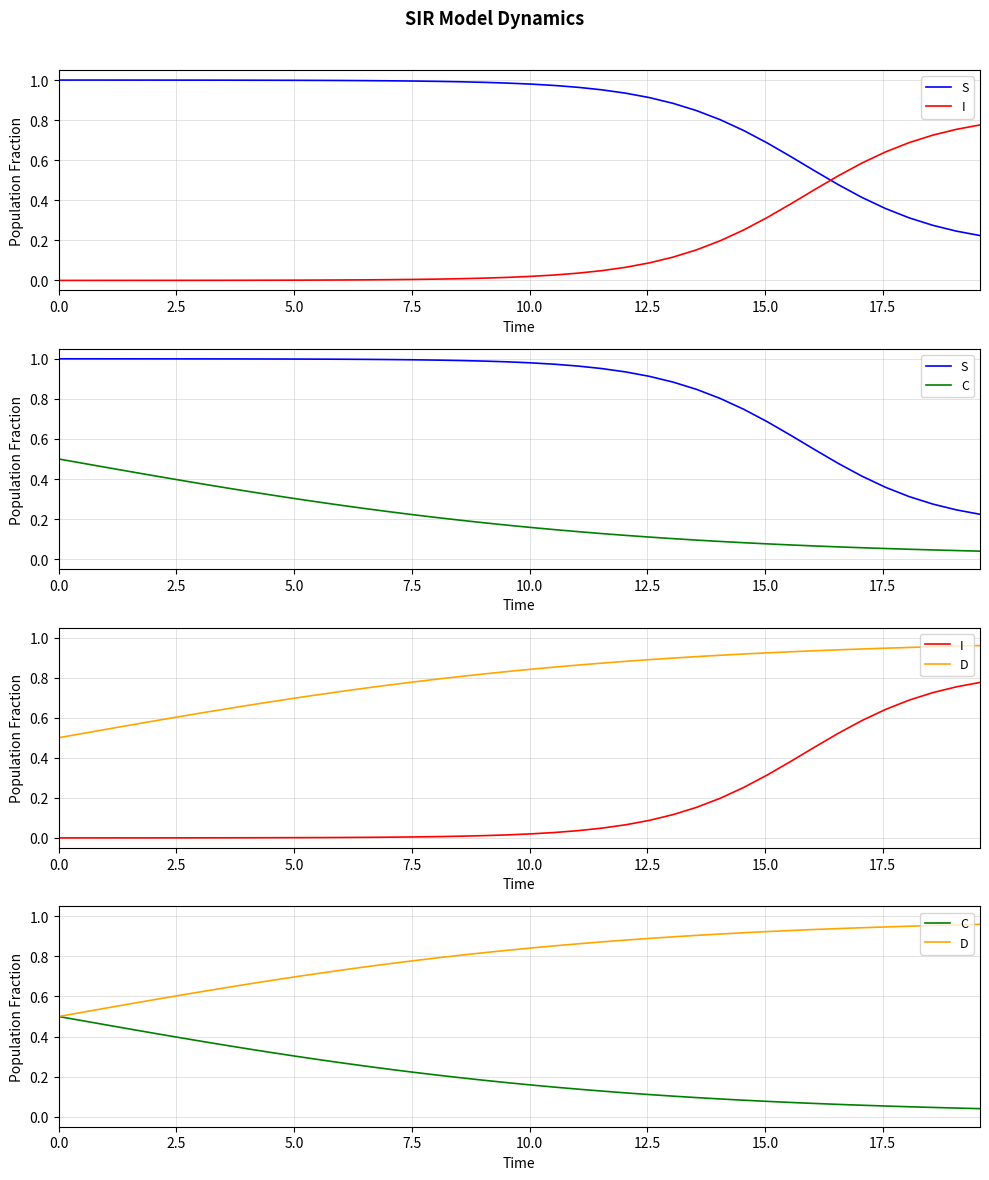

At how many categories does at least one series exceed 0?

40